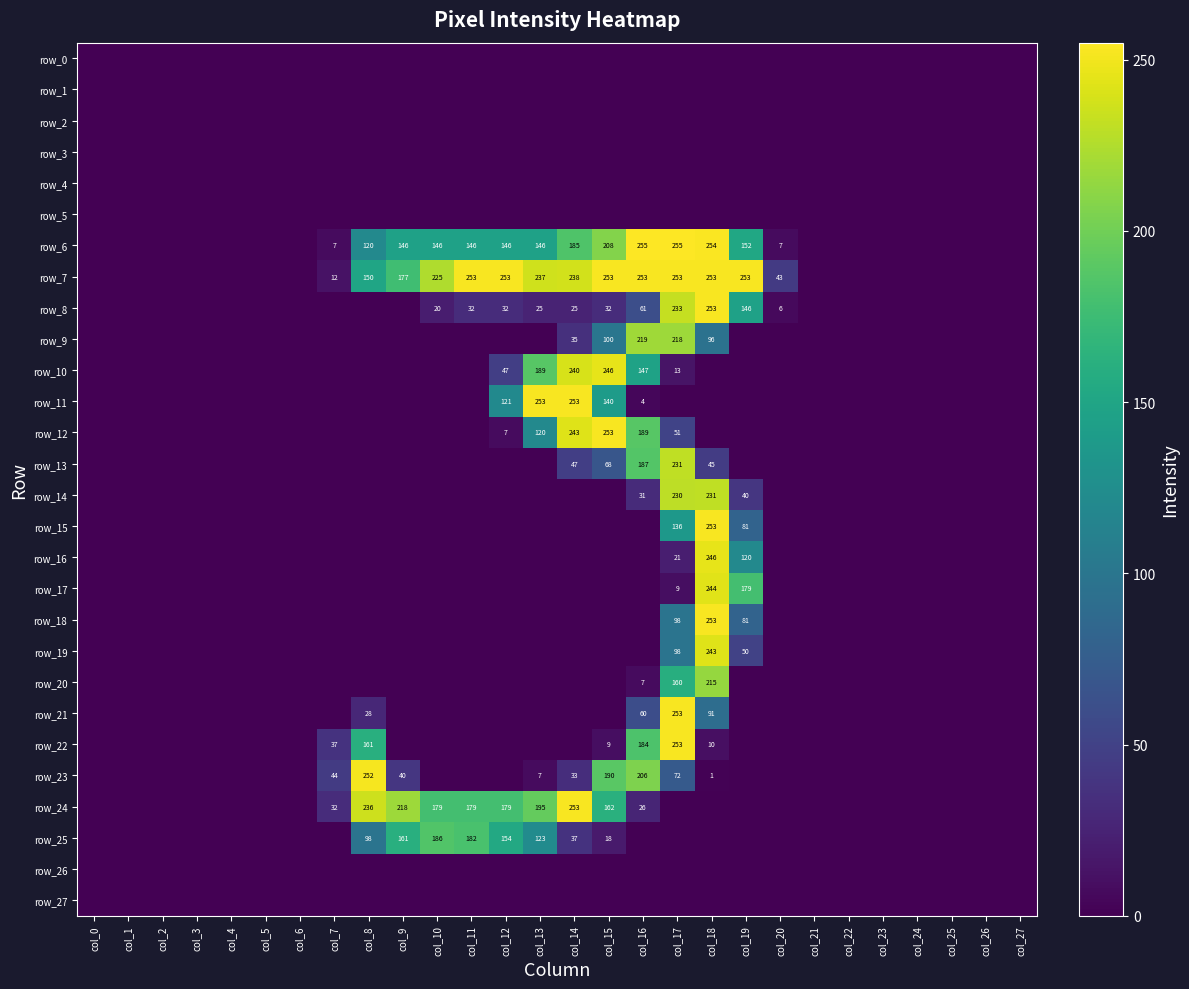

At which label does row_4 reach its minimum?

col_0